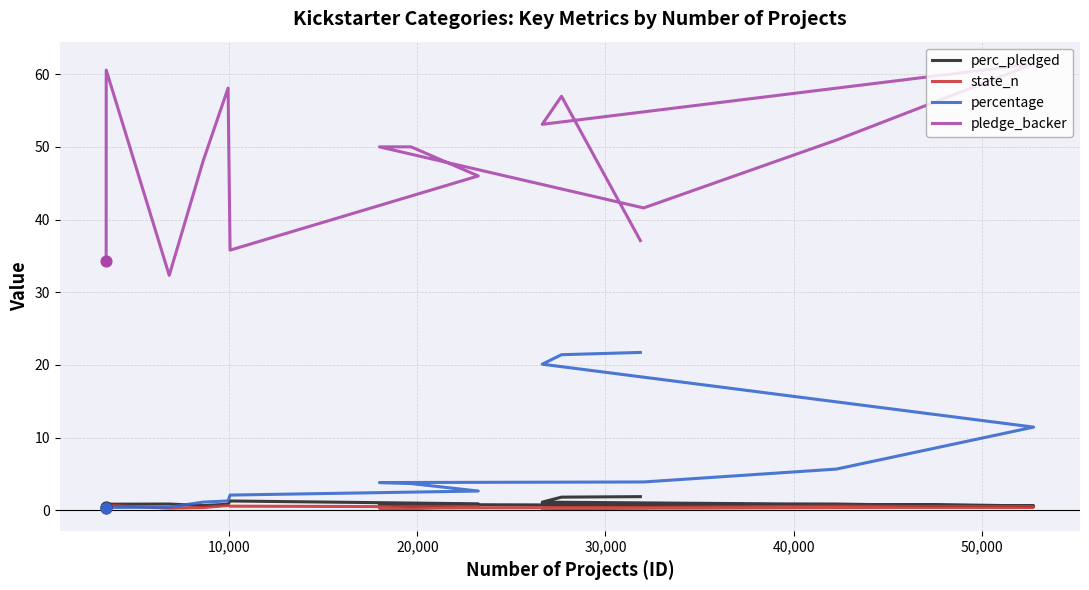

Which series has the largest total across all categories?

pledge_backer